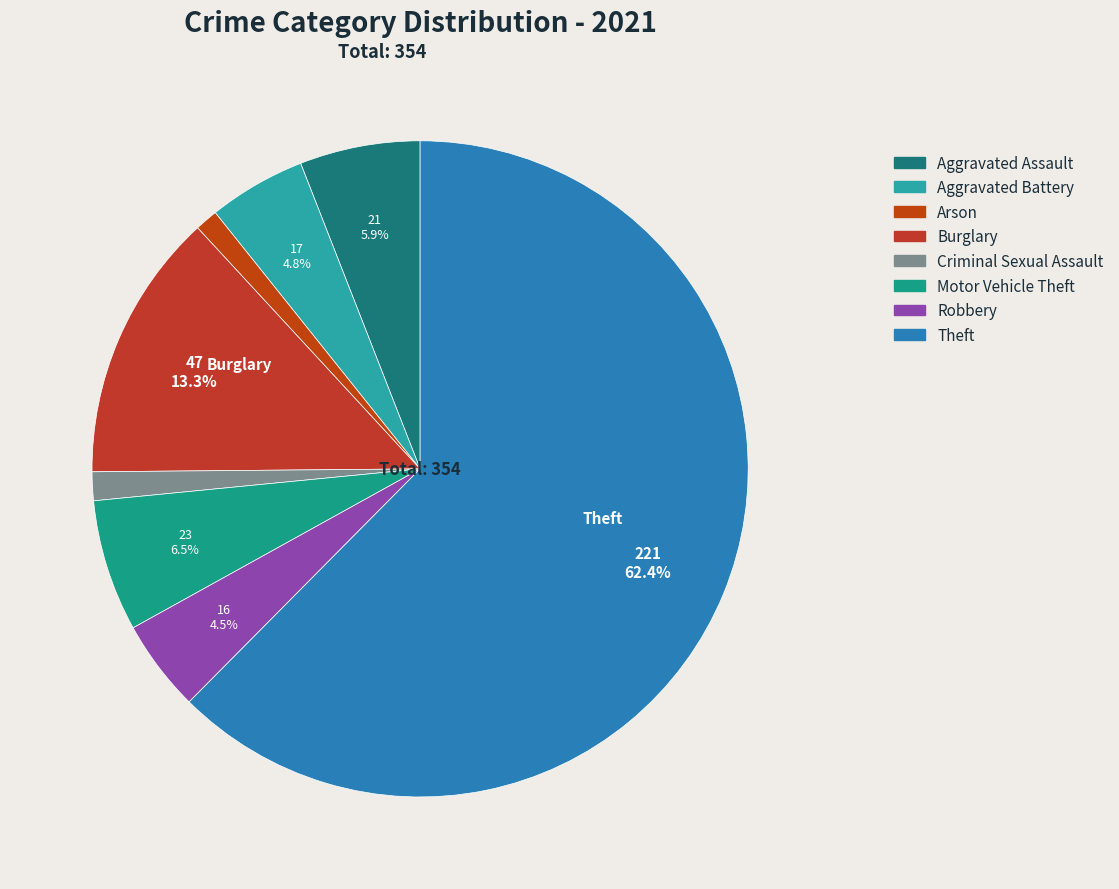

How many segments does this pie chart have?

8